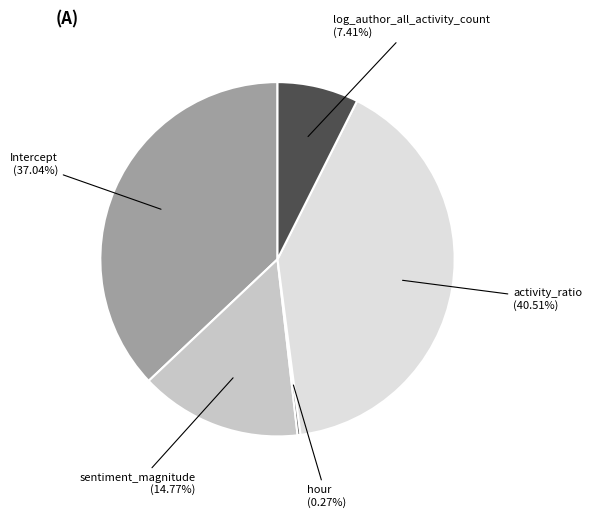

To the nearest percent, what portion does activity_ratio represent?

41%